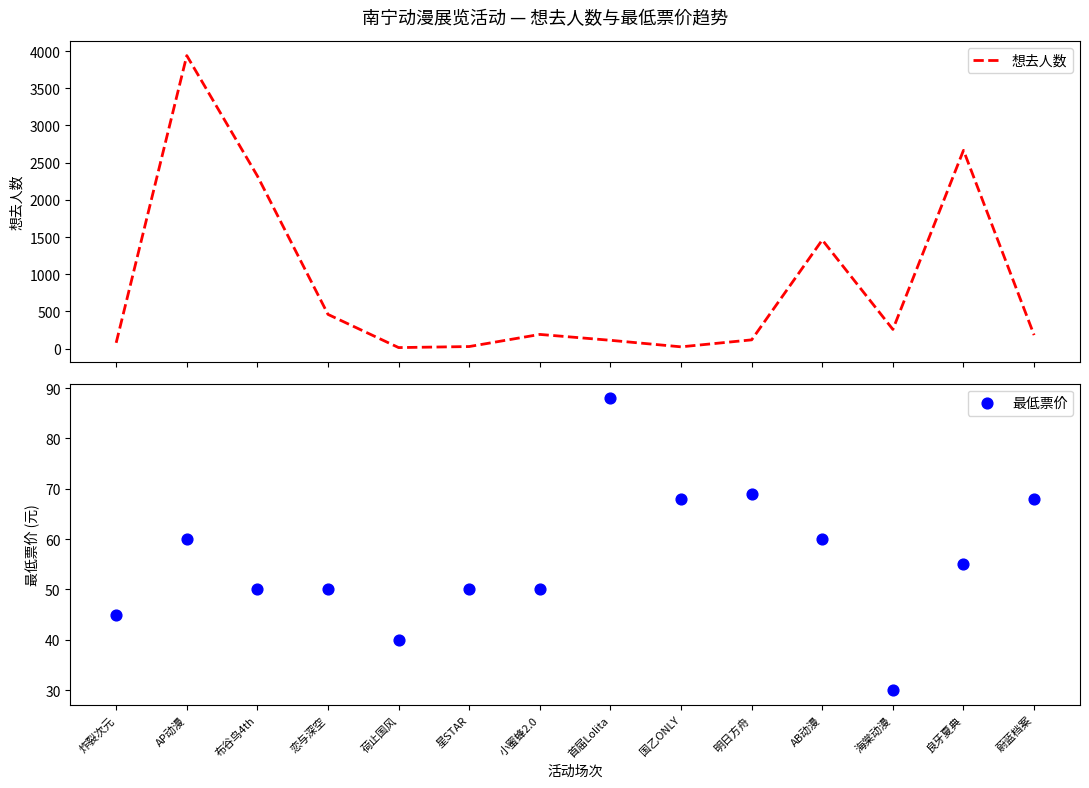

Which series contains the highest Y value?

想去人数